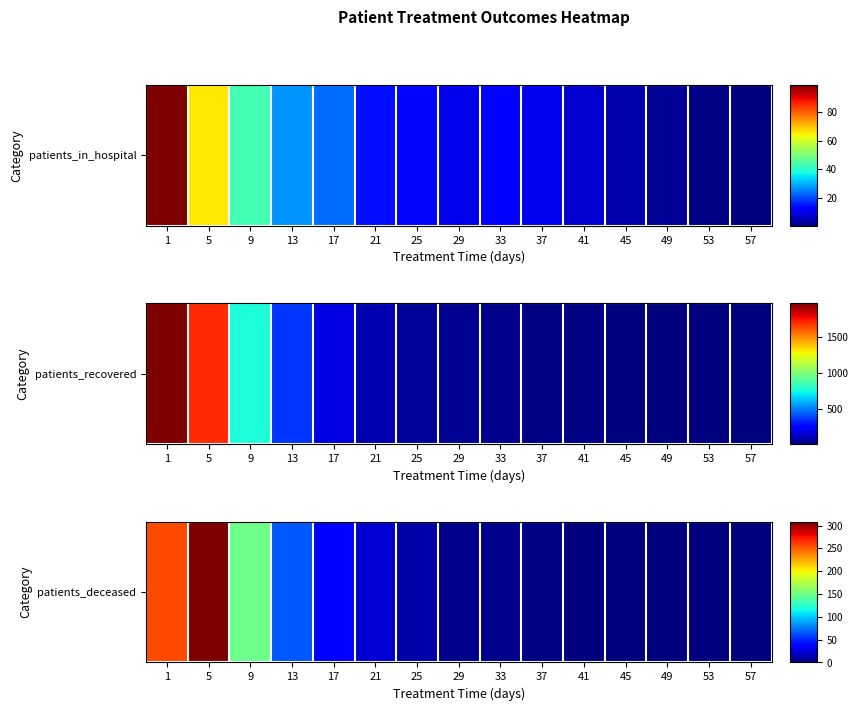

Reading left to right, what are all the values shown in this chart?

1=256.0	5=308.8	9=149.2	13=66.0	17=34.0	21=23.0	25=11.0	29=4.2	33=4.5	37=2.0	41=0.5	45=0.0	49=0.0	53=0.0	57=0.0